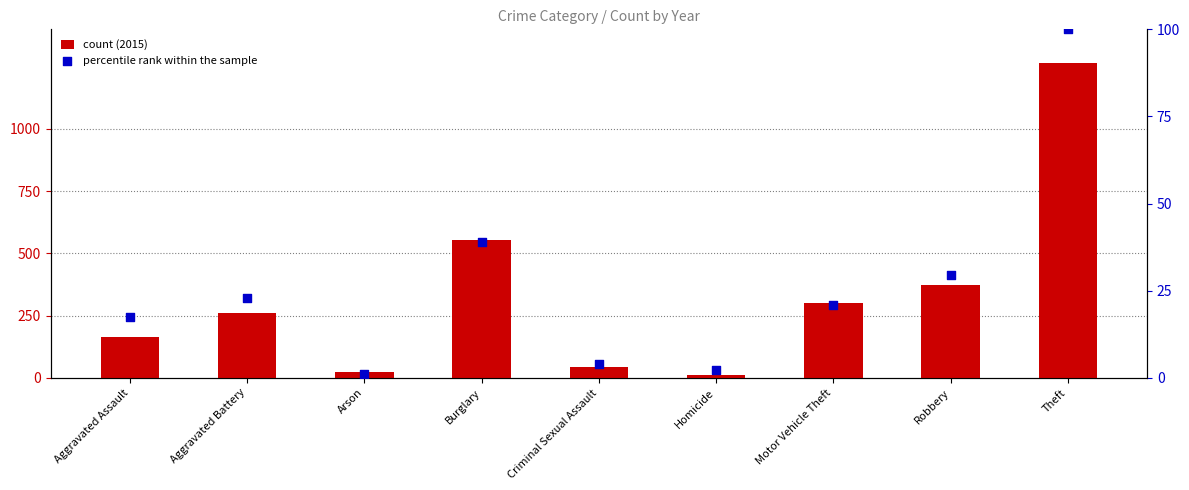

At how many categories does at least one series exceed 64?

6